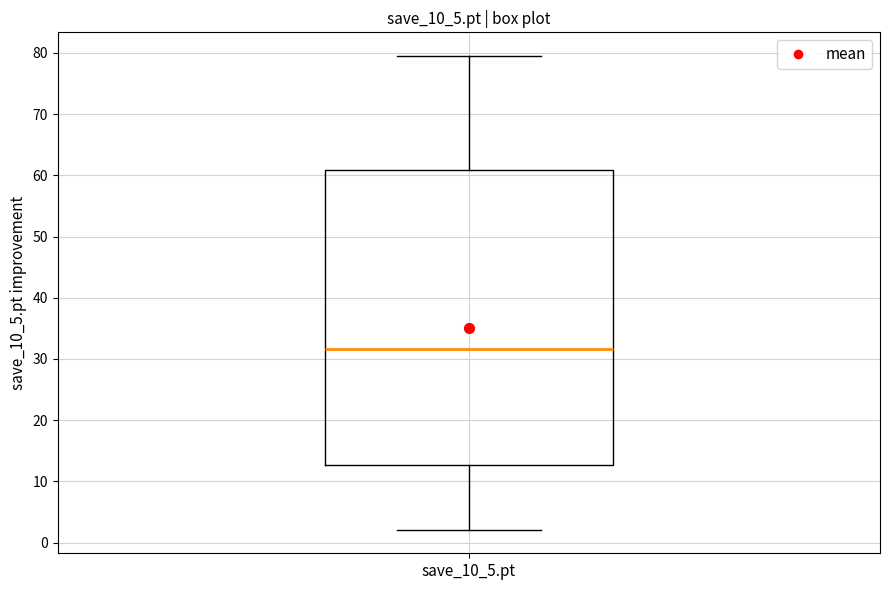

Where does the upper whisker of the box for save_10_5.pt end on the y-axis? The values are not printed on the chart, so give them approximately, as read against the axis.

80